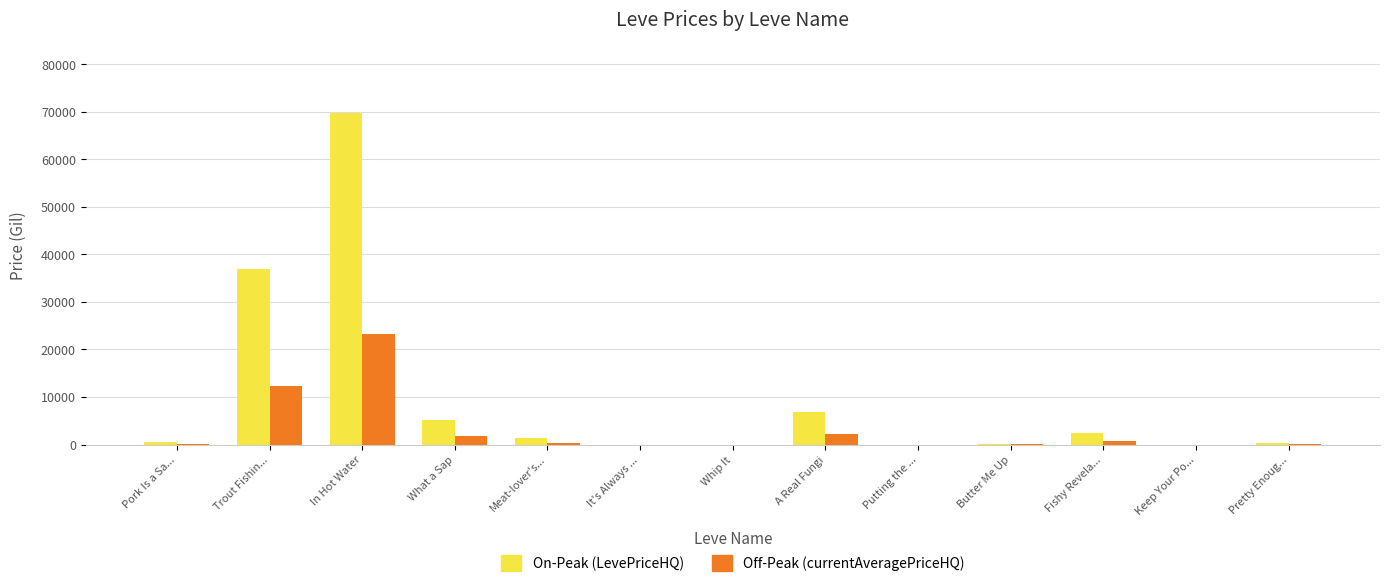

Is it true that Off-Peak (currentAveragePriceHQ) equals -9397.3 at Putting the ...?

False